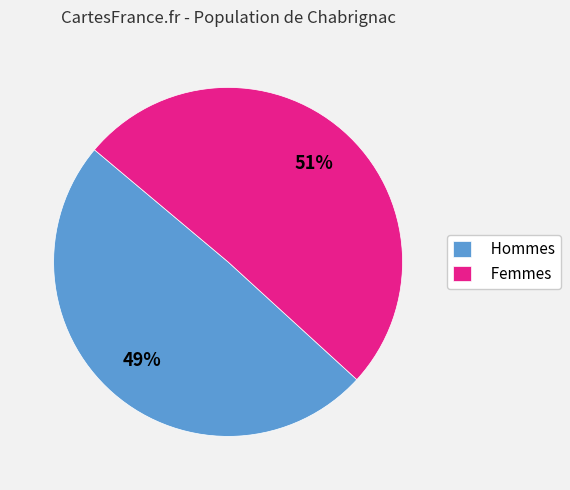

The Hommes slice represents 49% of the pie. True or false?

True